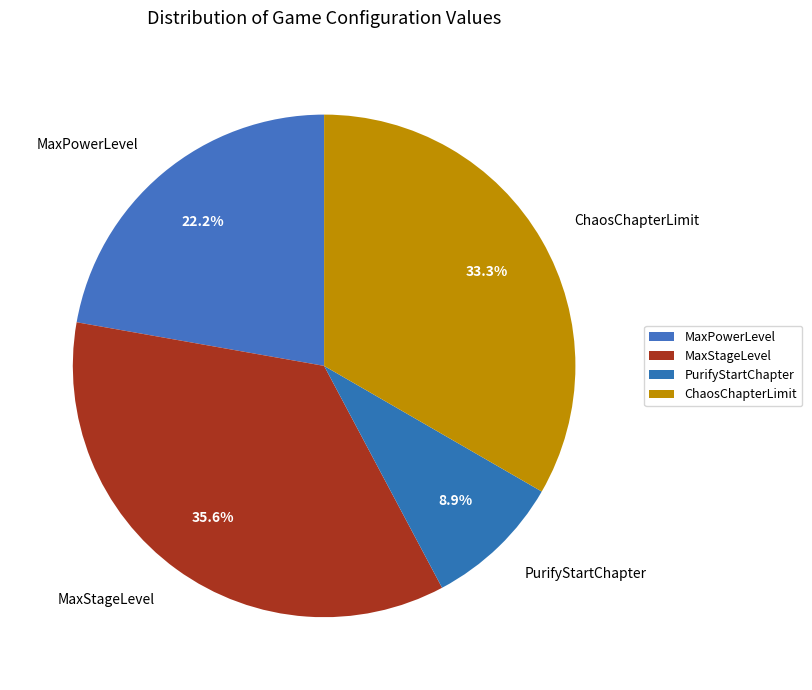

Is it true that ChaosChapterLimit is 24% of the pie?

False